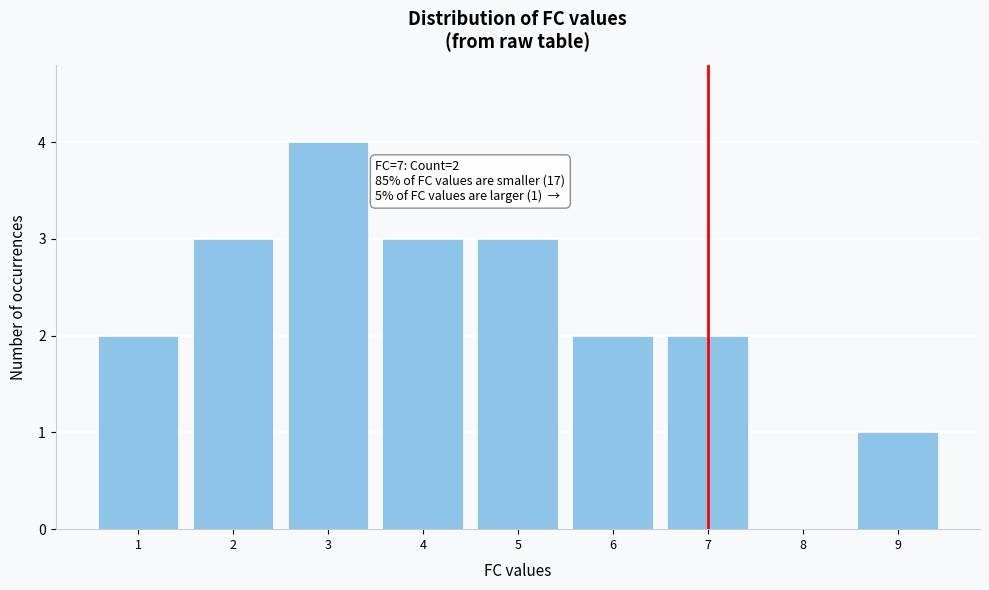

Which range on the x-axis has the tallest bar?

2.5 to 3.5